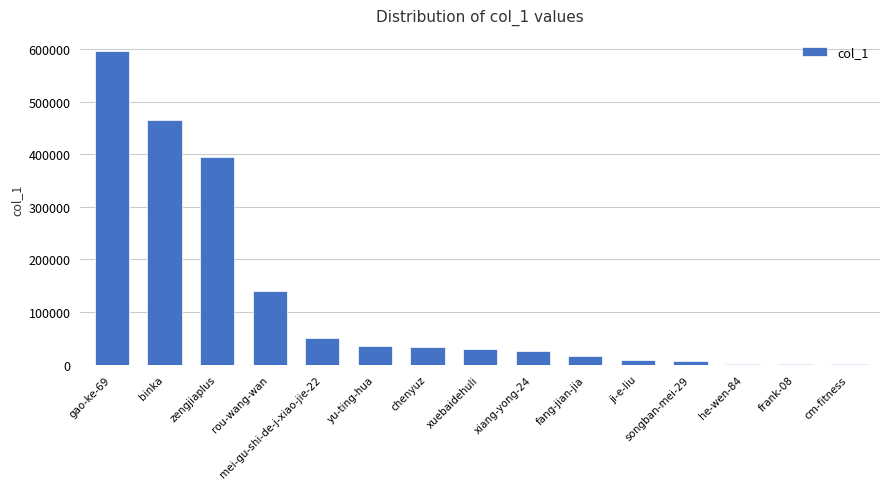

What is the average value?

120723